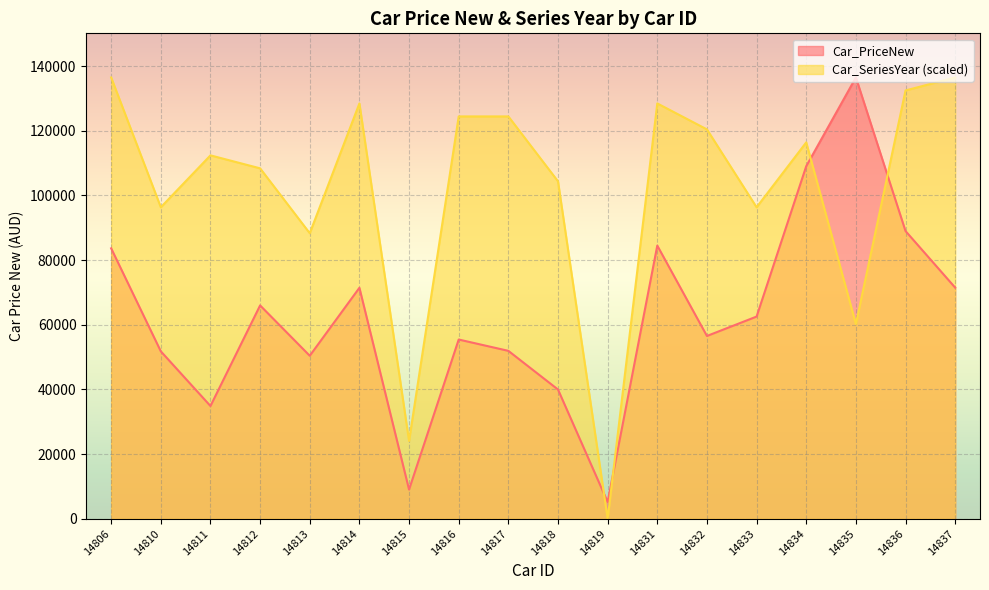

At how many categories does at least one series exceed 127196?

6